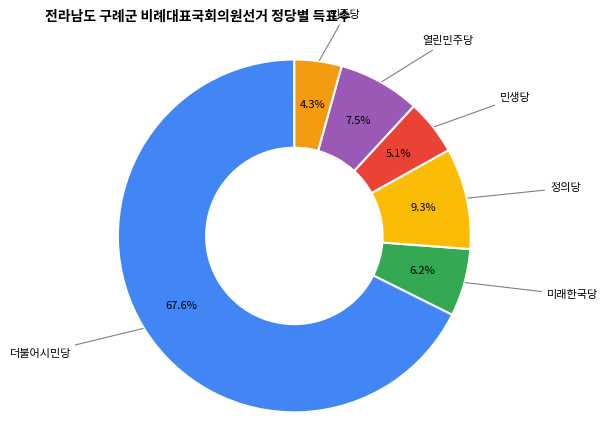

How many slices are in this pie chart?

6